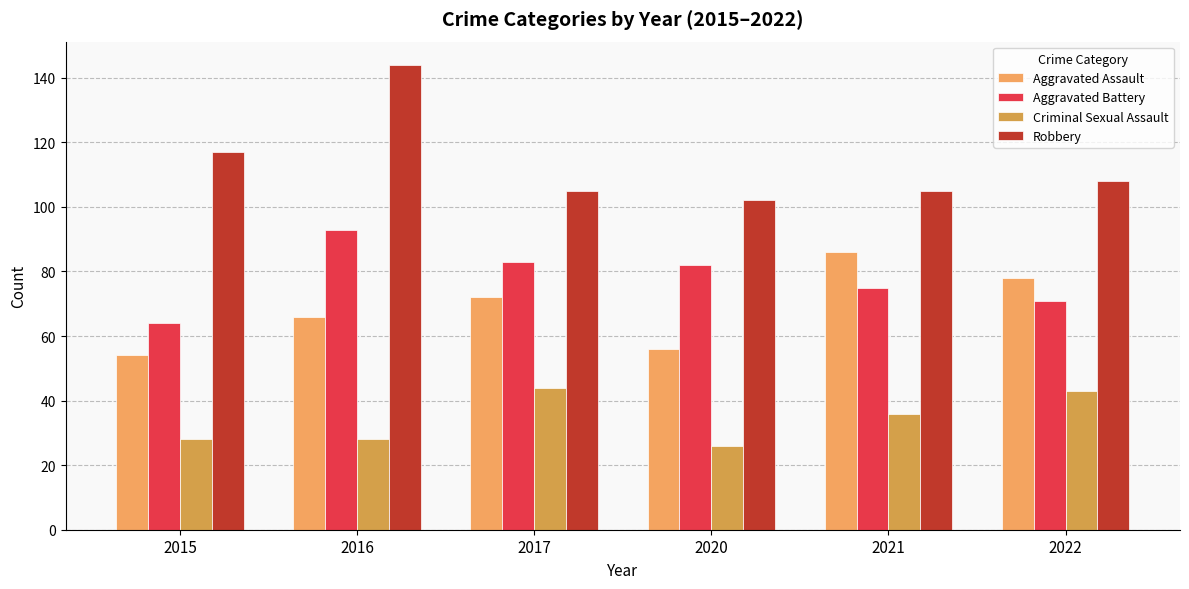

What is the value of the Robbery bar at the 1st from the left?

117